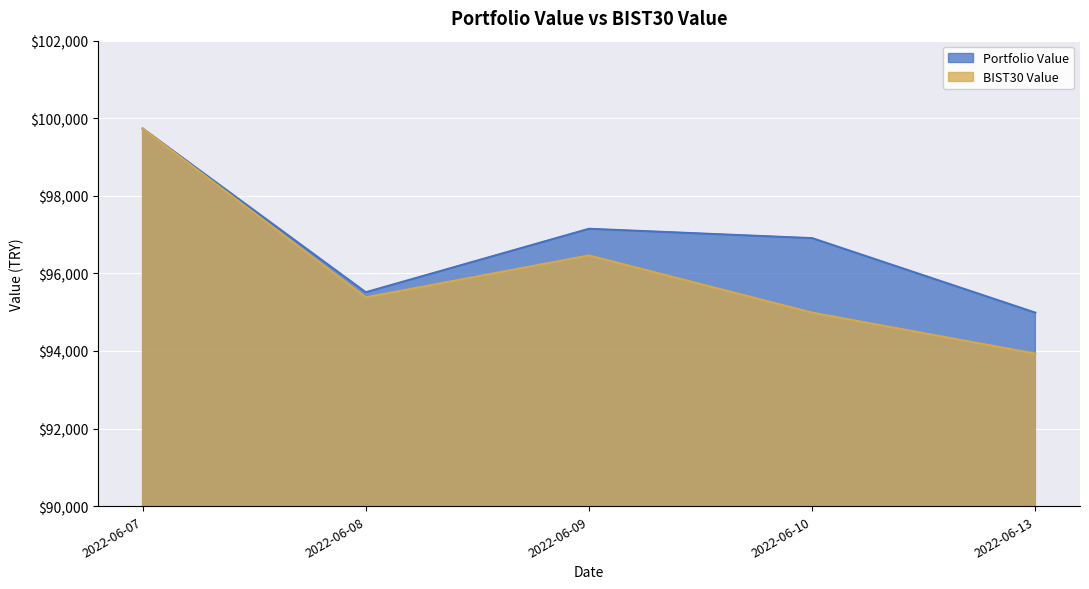

At which category is the sum across all series the highest?

2022-06-07